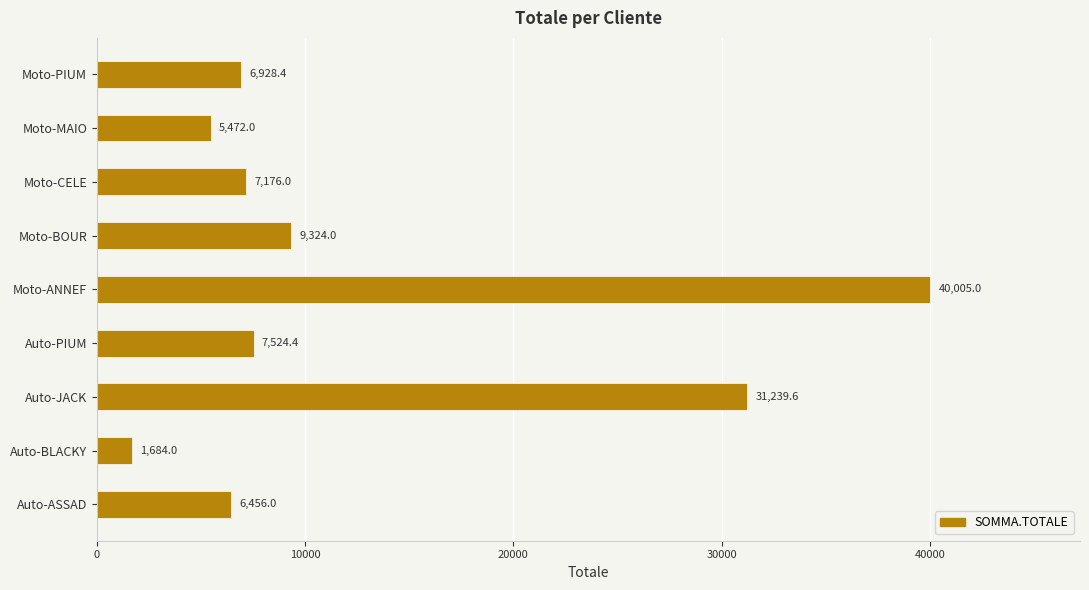

List the labels in order of value, largest first.

Moto-ANNEF, Auto-JACK, Moto-BOUR, Auto-PIUM, Moto-CELE, Moto-PIUM, Auto-ASSAD, Moto-MAIO, Auto-BLACKY